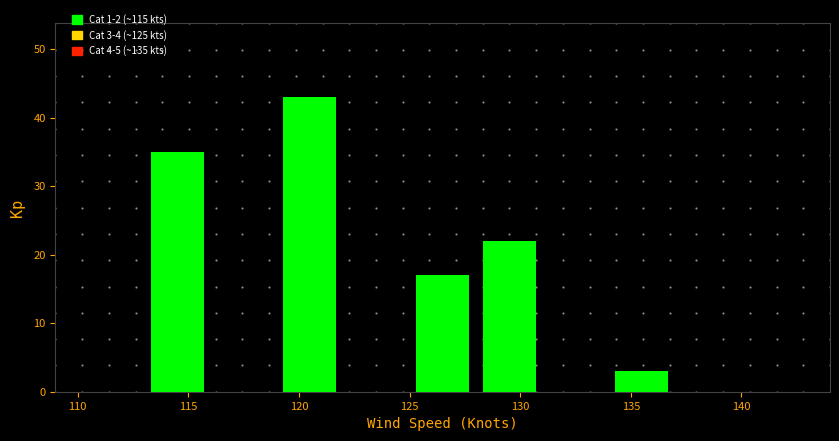

Over which range of the x-axis is the bar tallest?

119 to 122